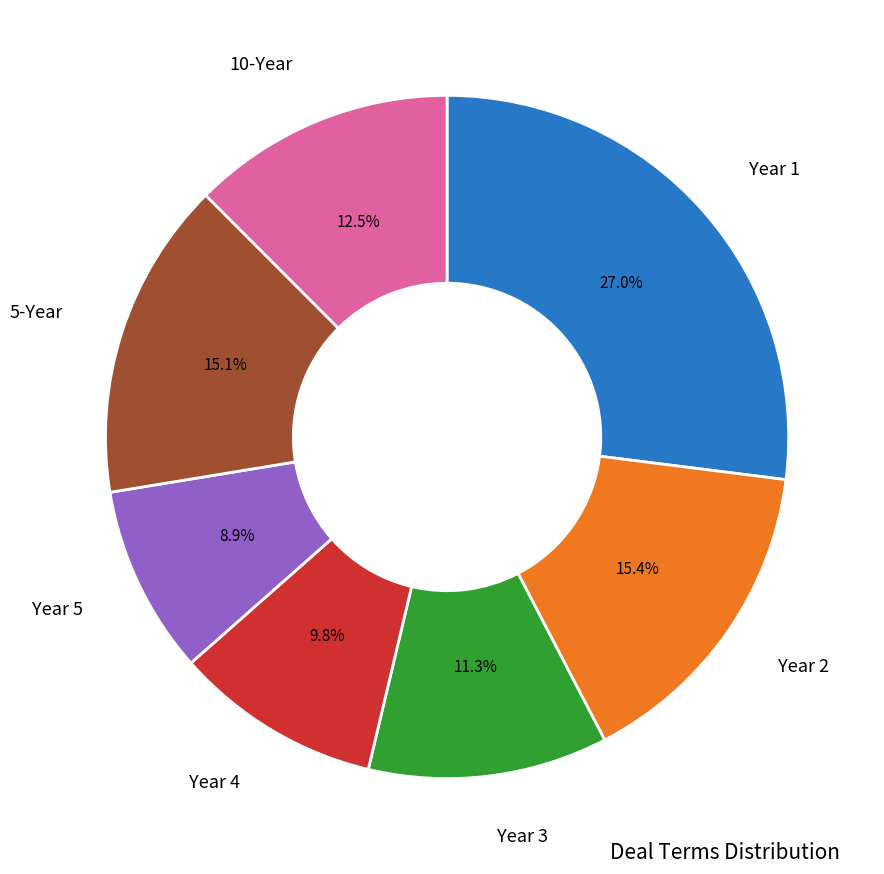

How many slices are in this pie chart?

7